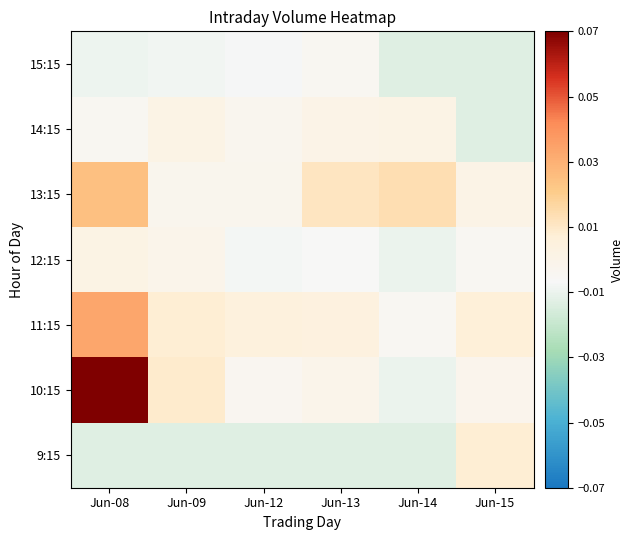

Which has a higher value, Jun-14 or Jun-15?

Jun-15